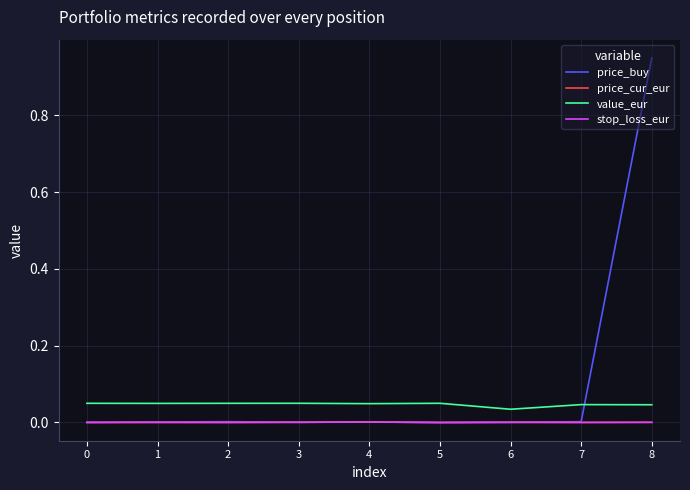

At which category is the sum across all series the highest?

8